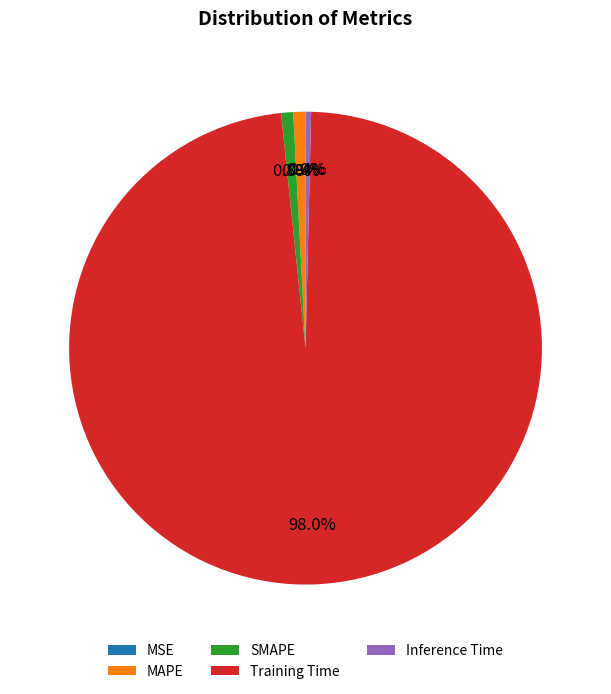

What percentage is NOT represented by MAPE?

99.2%